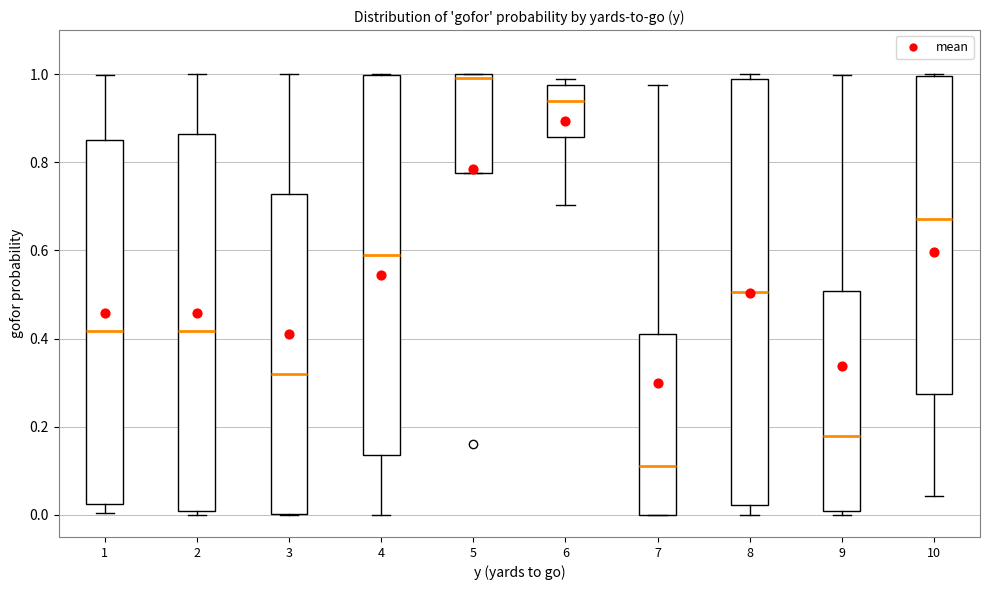

Which box has the lowest median line?

7